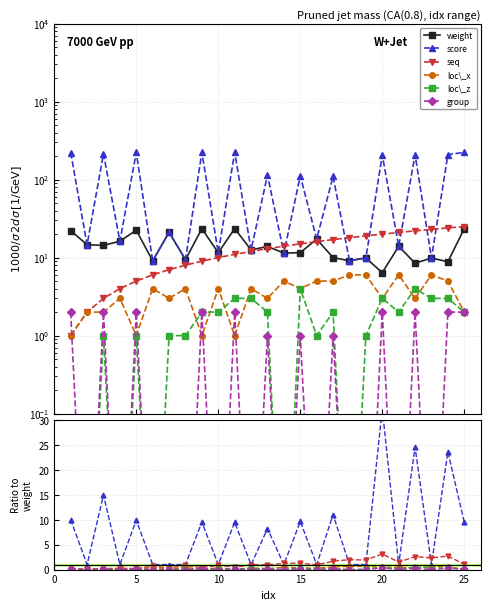

What is the value of the weight point at the 24th from the left?

8.8